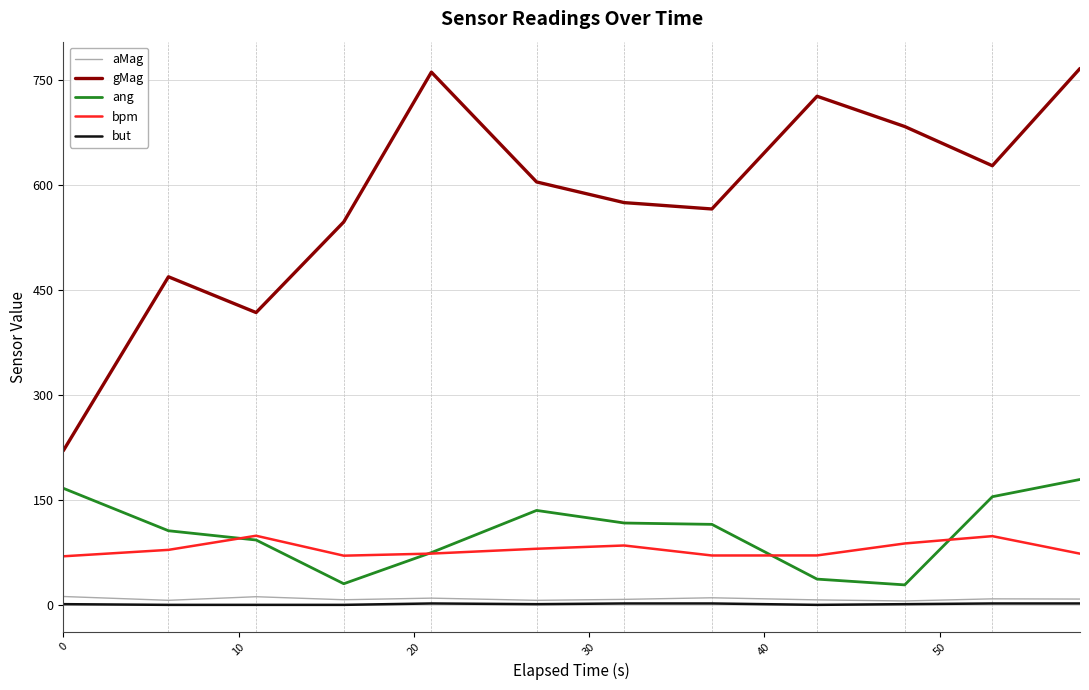

True or false: gMag has more than 2 interior local peaks.

True